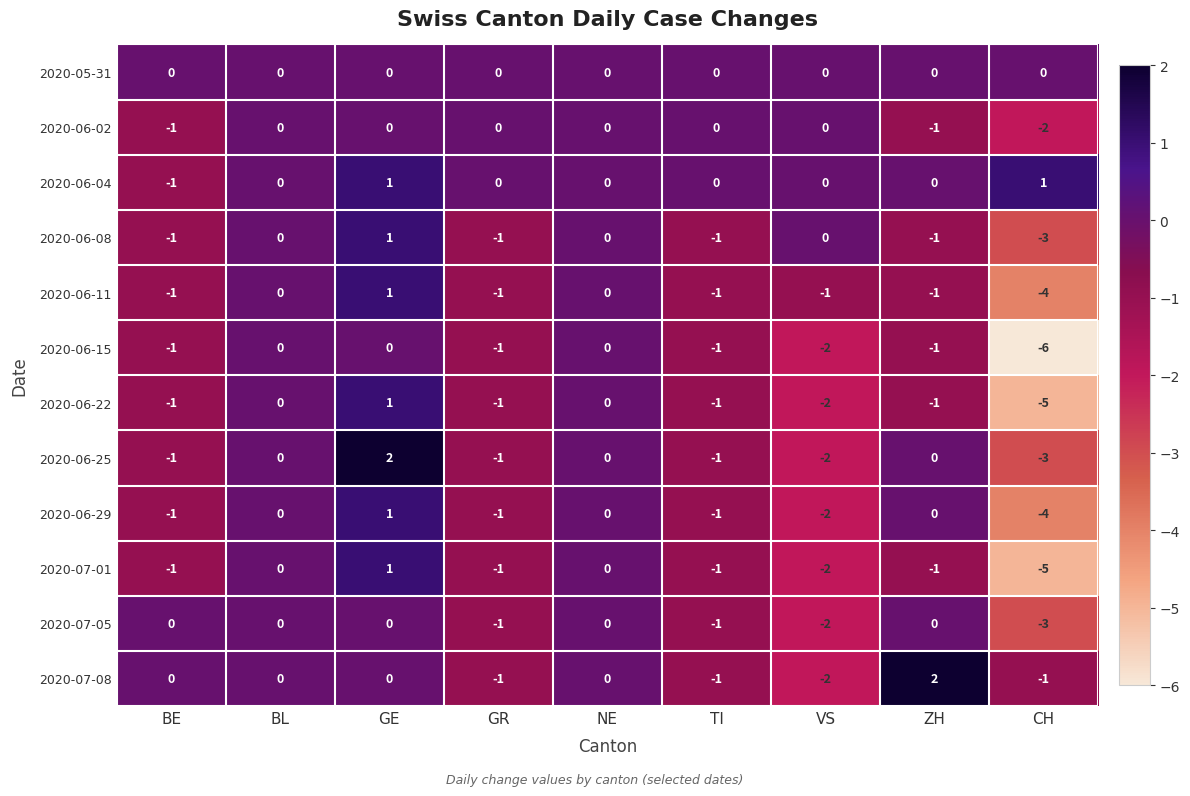

What is the total value across all series at ZH?

-4